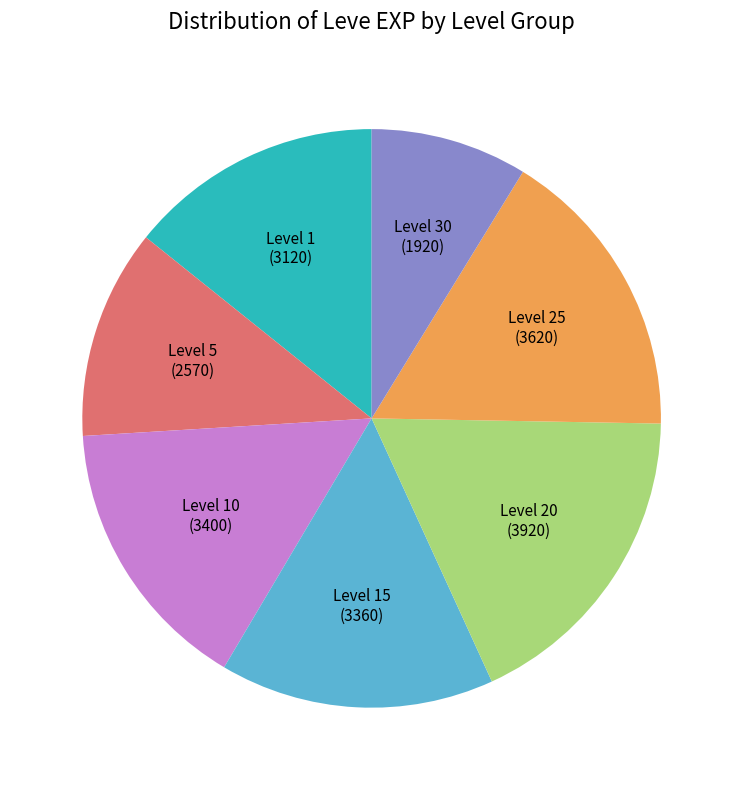

Is Level 25 the majority of the pie?

No